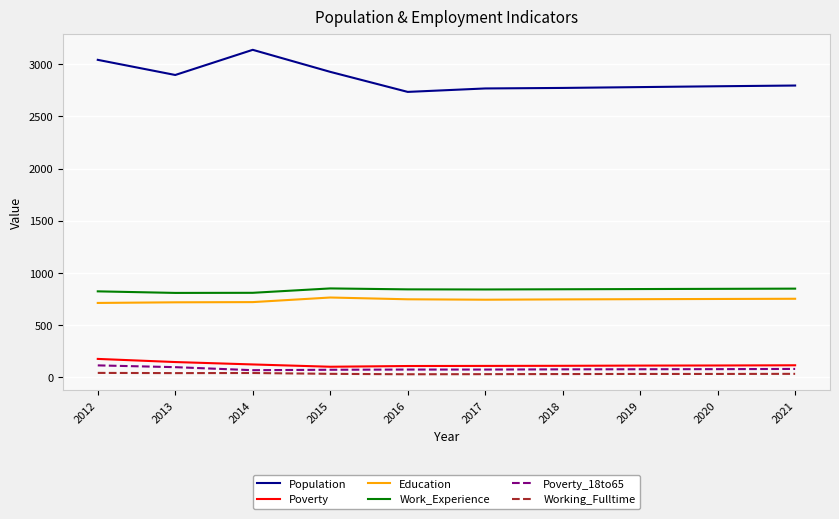

True or false: Poverty_18to65 has a value of 99 at 2013.

True